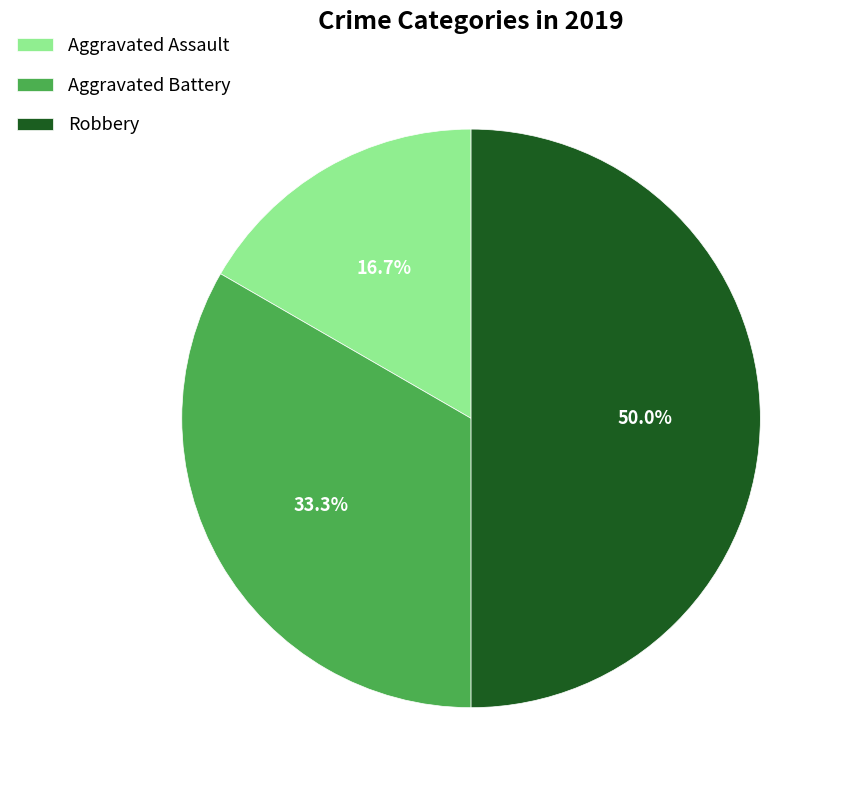

What portion of the pie excludes Aggravated Assault?

83.3%